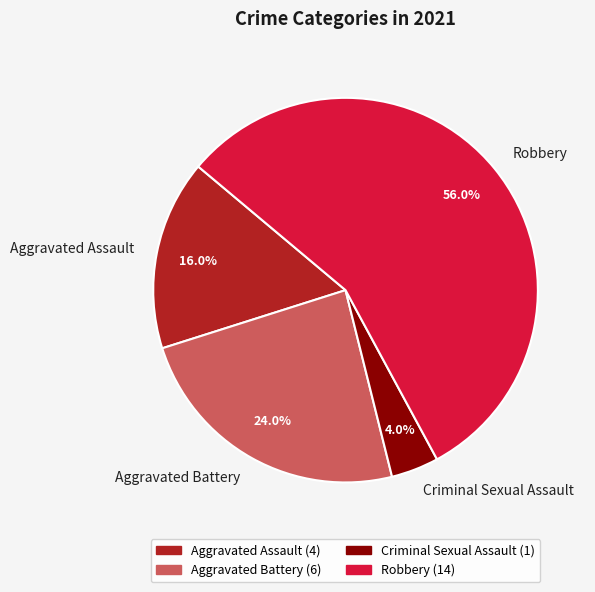

The Robbery slice represents 65% of the pie. True or false?

False